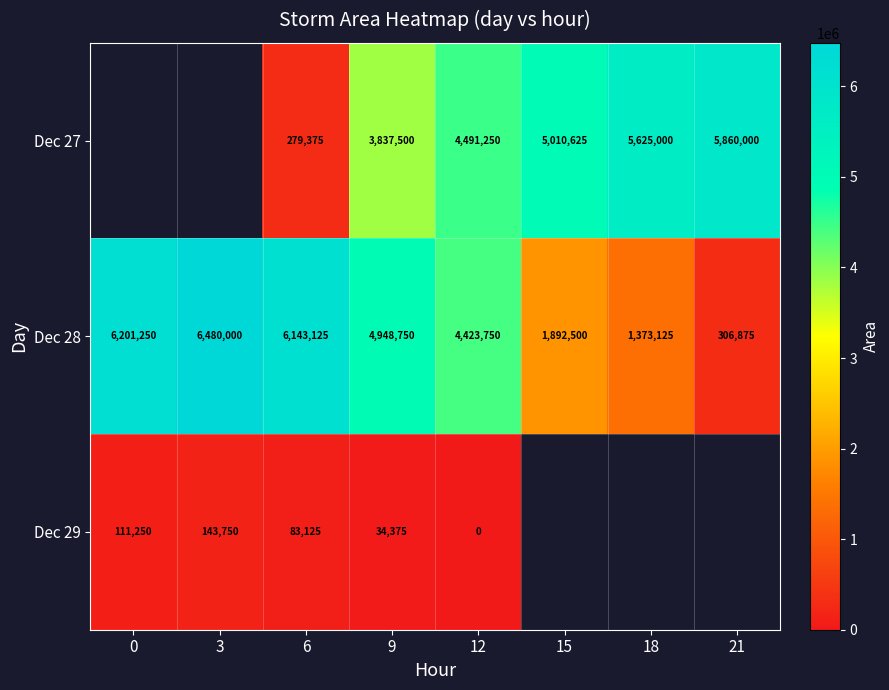

What is the difference between the maximum and minimum values in the Dec 28 series?

6173125